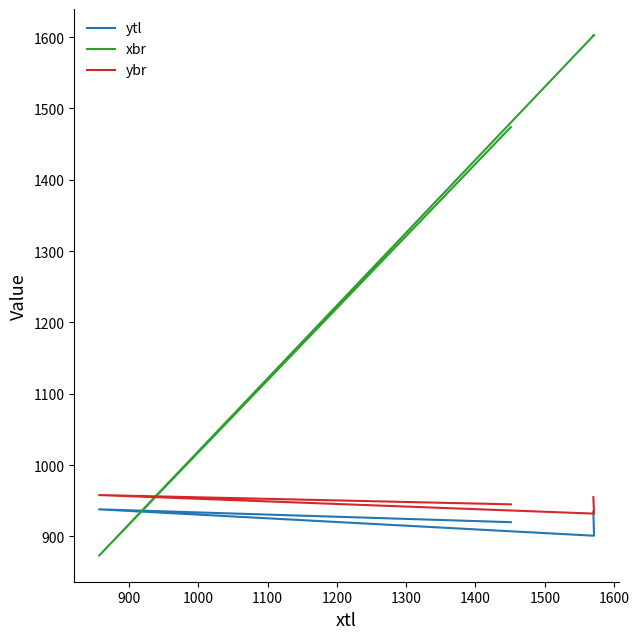

How many data points in xbr are less than 1602?

2